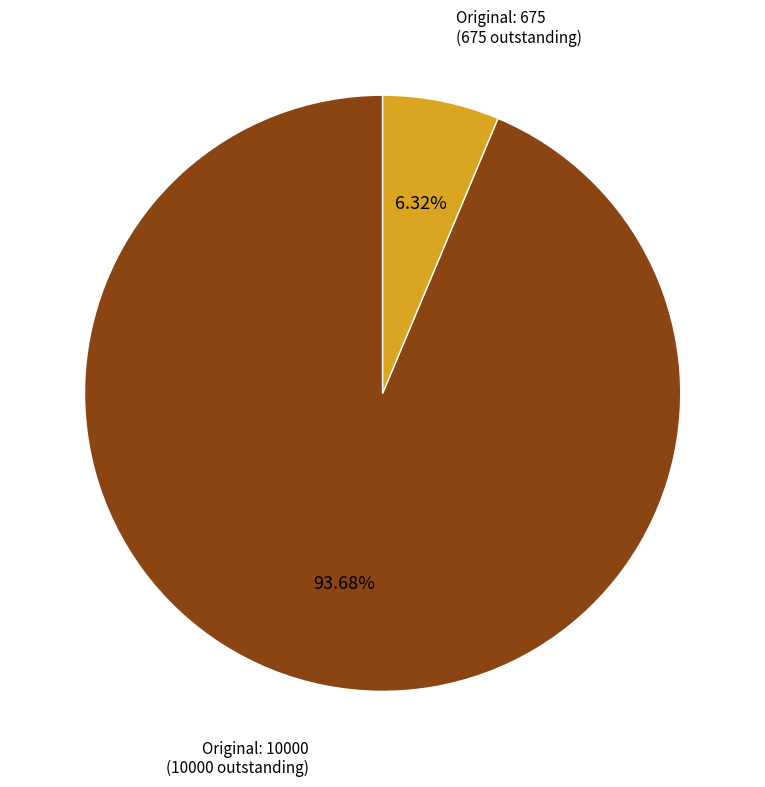

Which category accounts for the majority?

Original: 10000 (10000 outstanding)